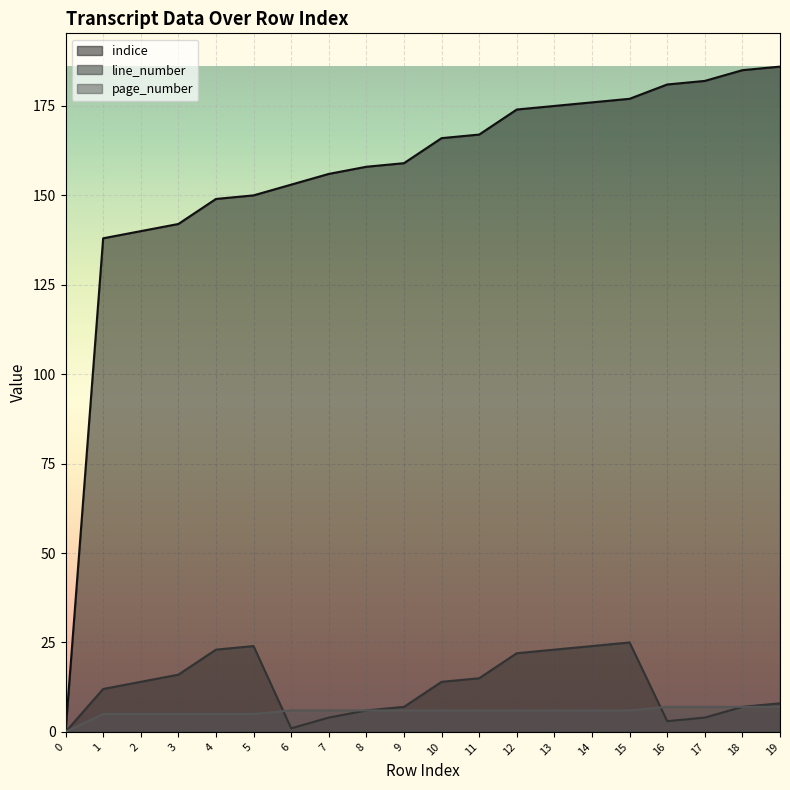

What is the average value of the page_number series?

6